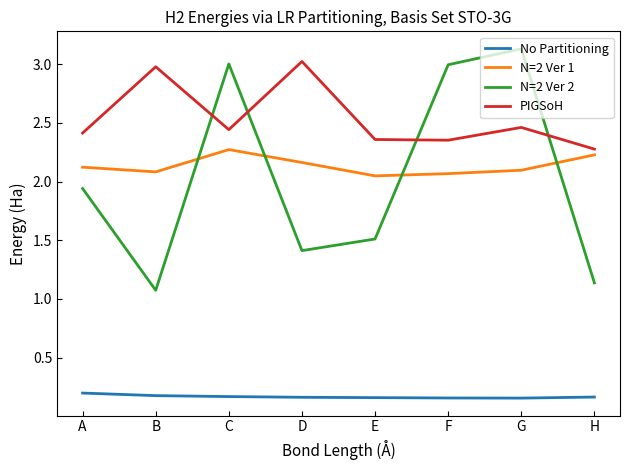

Which series changed the most between B and D?

N=2 Ver 2